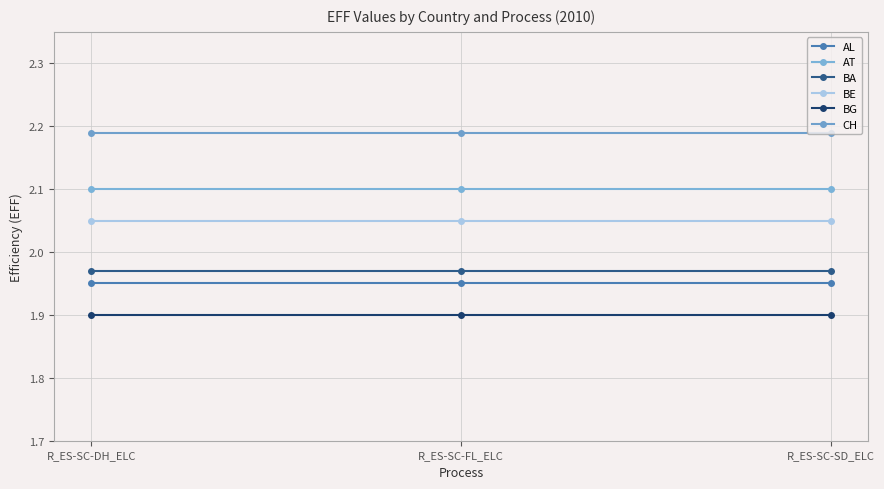

Which category has the highest value in the AT series?

R_ES-SC-DH_ELC